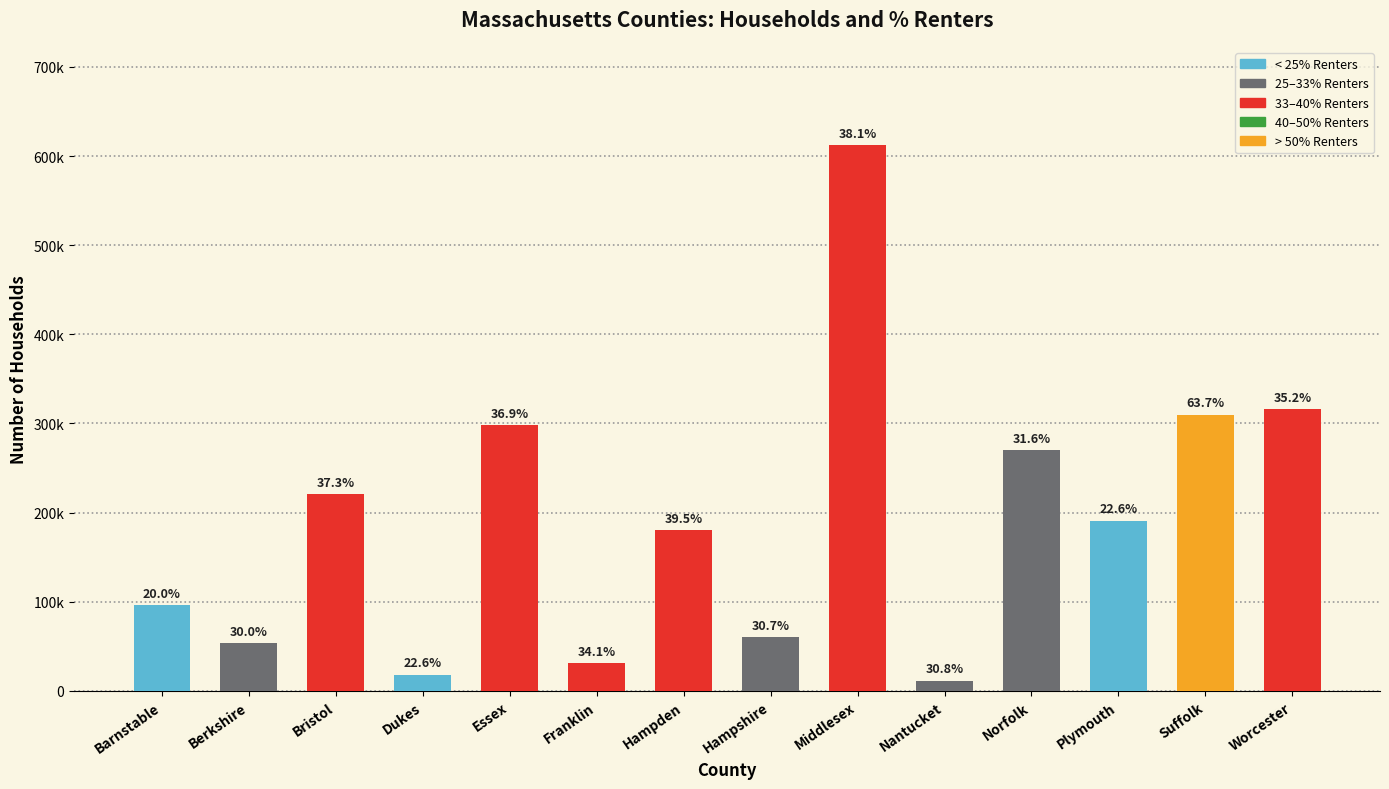

Rank the categories by value from highest to lowest.

Middlesex, Worcester, Suffolk, Essex, Norfolk, Bristol, Plymouth, Hampden, Barnstable, Hampshire, Berkshire, Franklin, Dukes, Nantucket